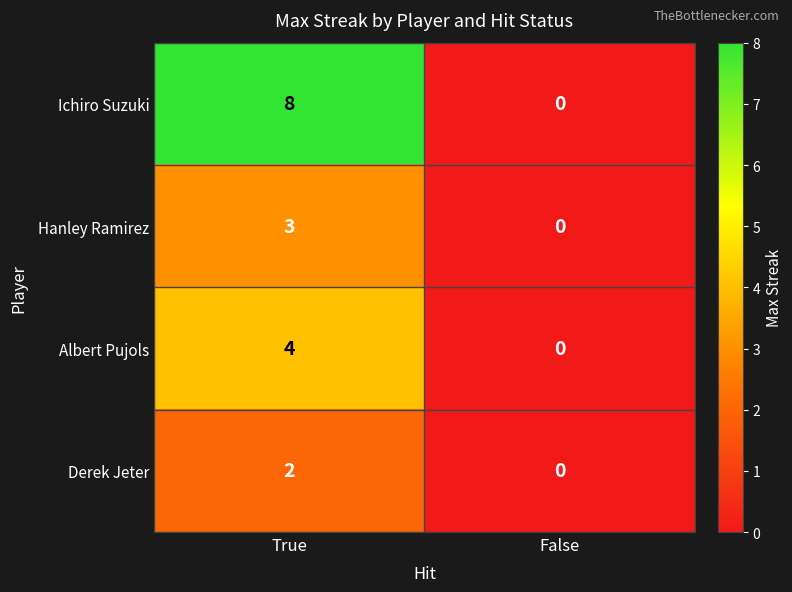

What is the maximum value for Ichiro Suzuki?

8